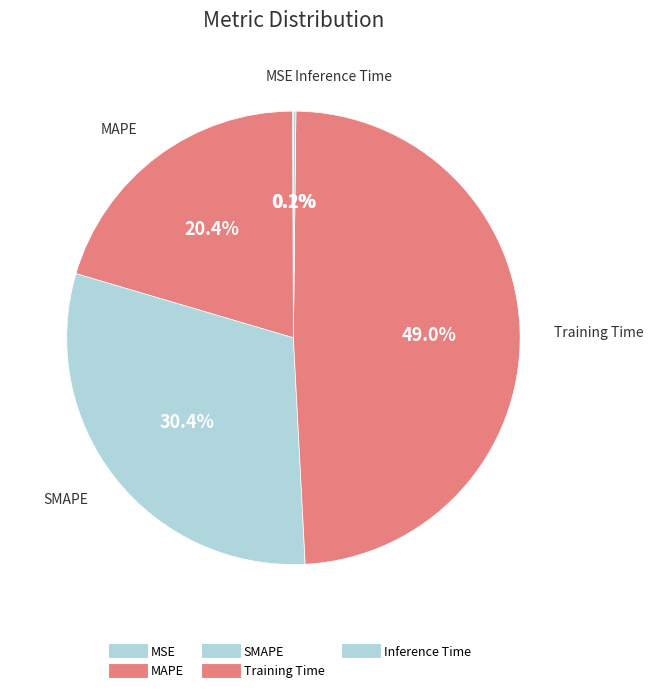

To the nearest percent, what is the difference between the largest and smallest slice percentages?

49%